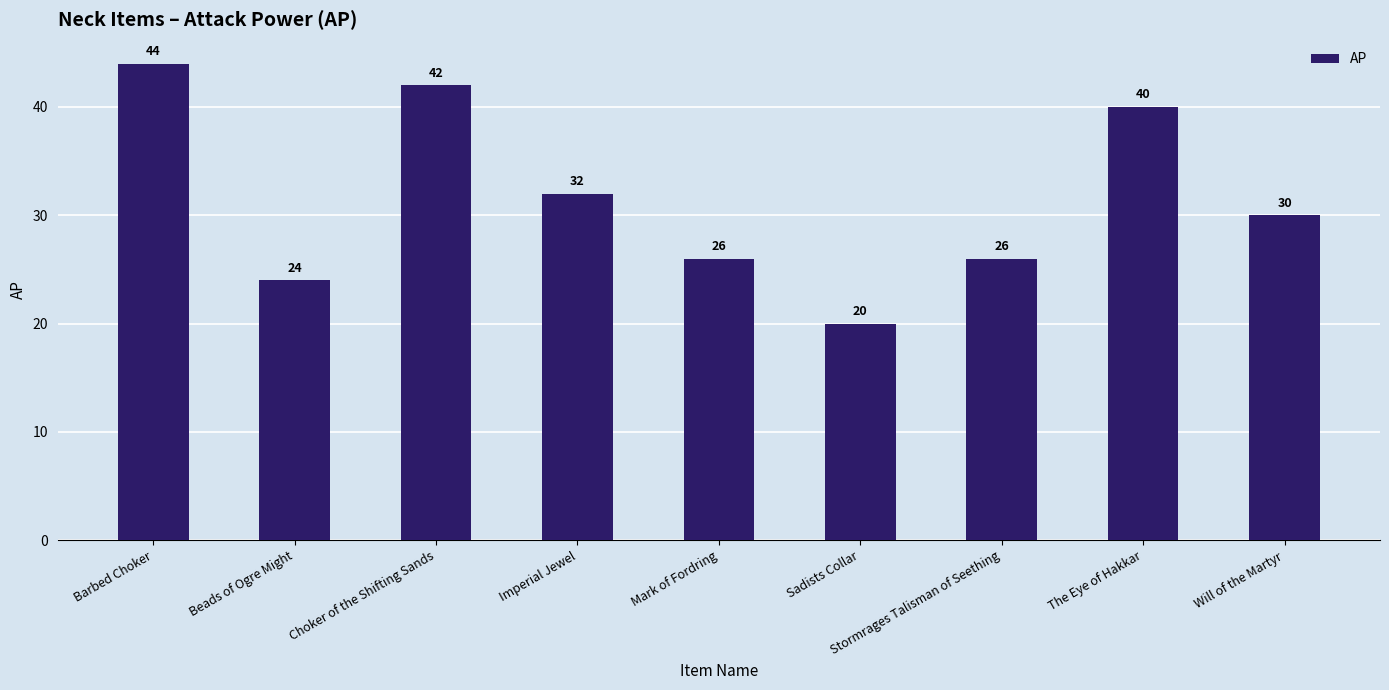

Between Mark of Fordring and The Eye of Hakkar, which is larger?

The Eye of Hakkar